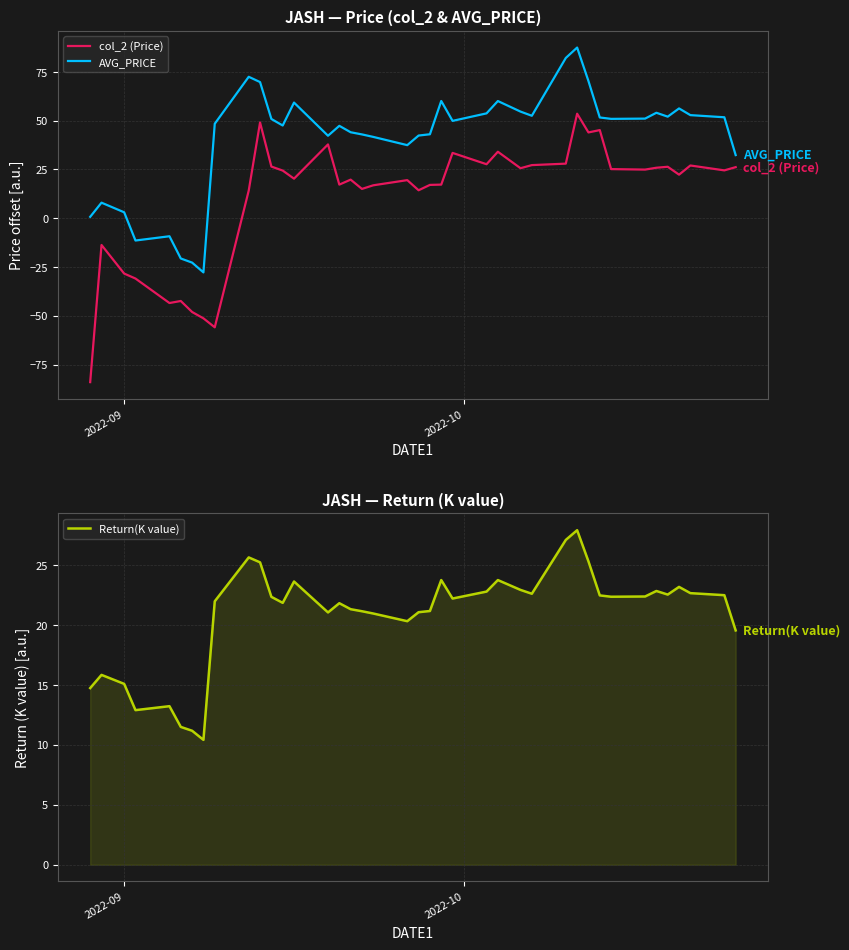

True or false: AVG_PRICE and col_2 (Price) intersect in this chart.

False